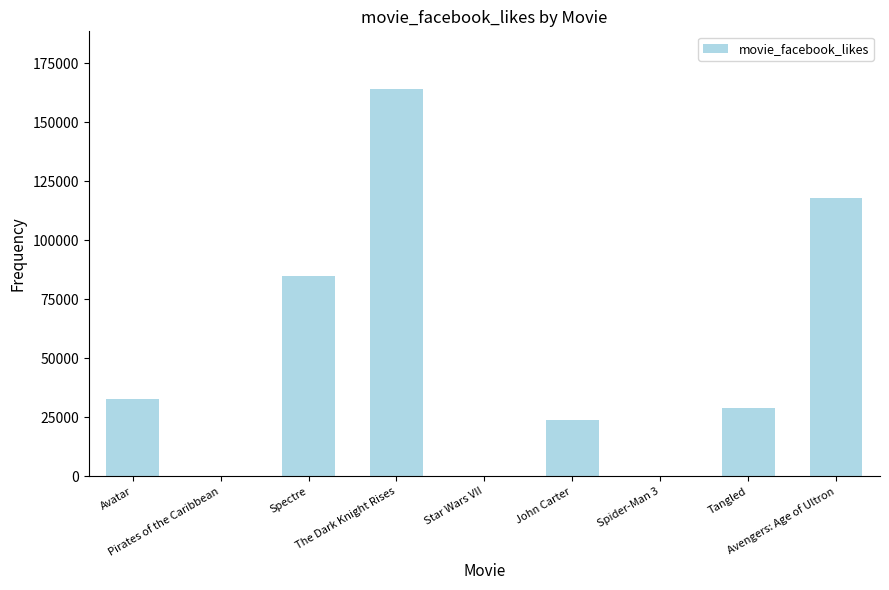

What is the difference between the values at Tangled and Avatar?

4000